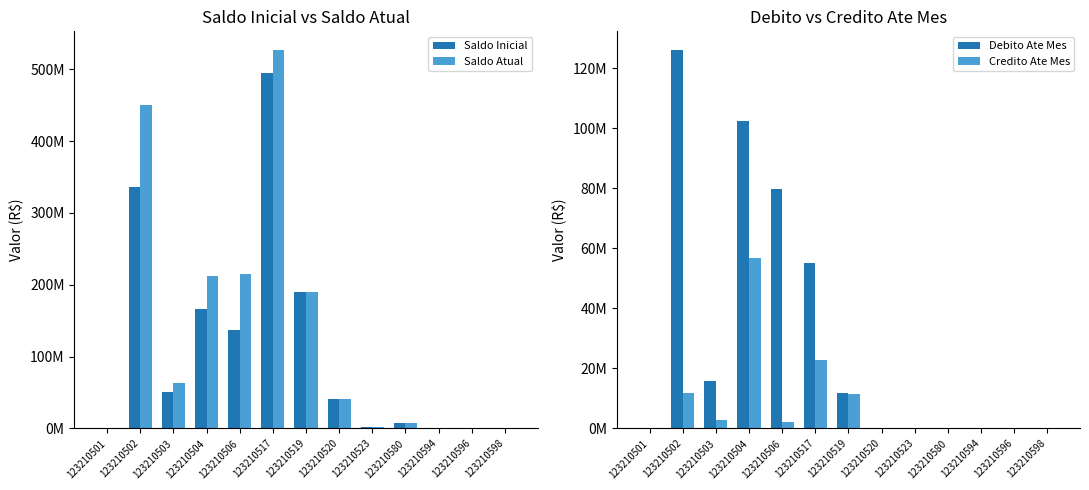

What is the difference between the maximum and second lowest values in the Credito Ate Mes series?

56861411.3